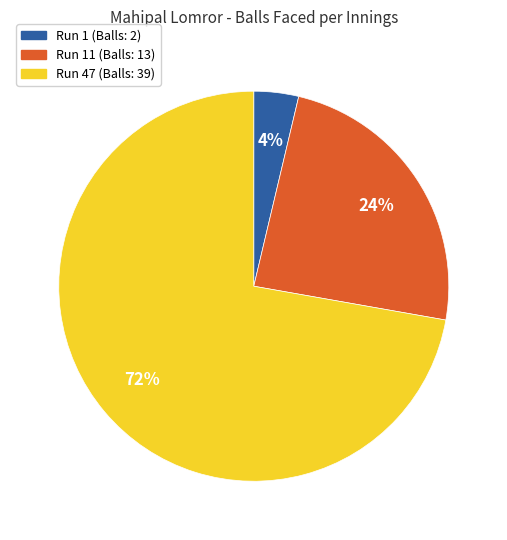

Between Run 1 (Balls: 2) and Run 47 (Balls: 39), which is larger?

Run 47 (Balls: 39)